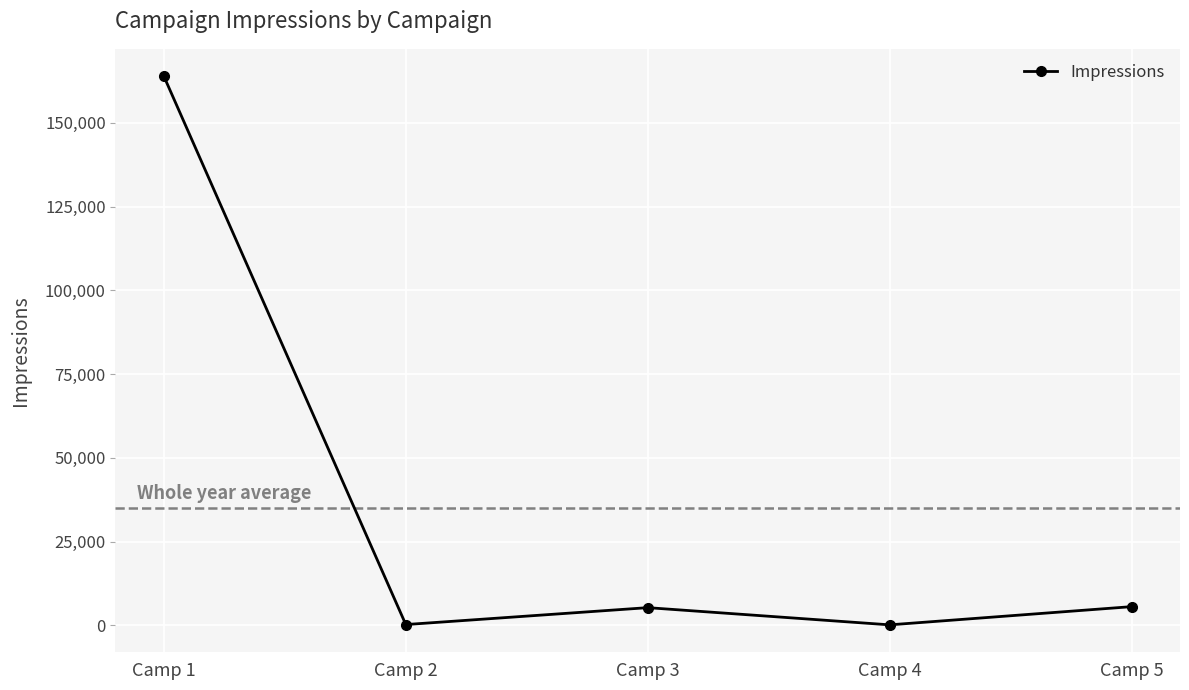

What is the value of the 4th point from the left?

171